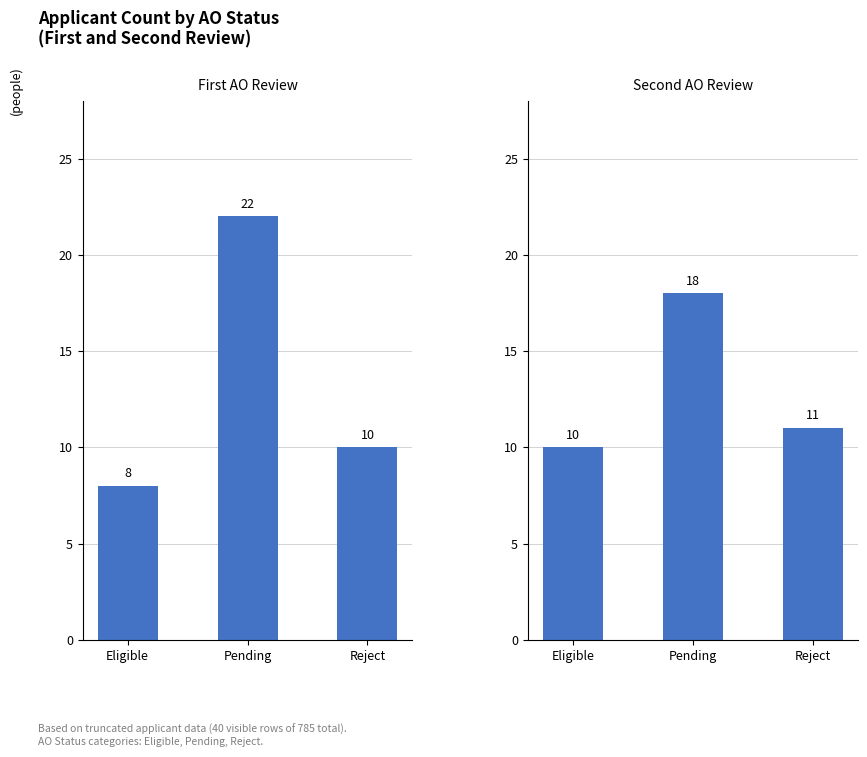

What is the total value across all series at Reject?

21